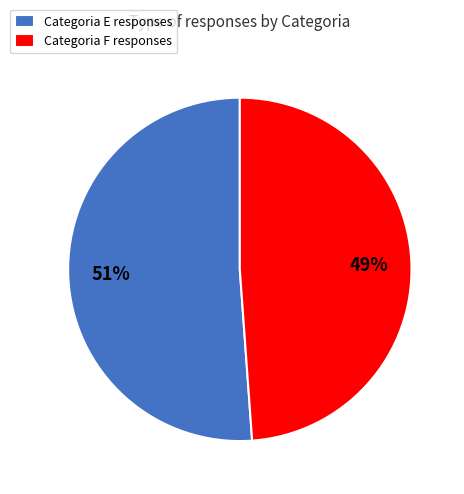

Which has a higher value, Categoria F responses or Categoria E responses?

Categoria E responses